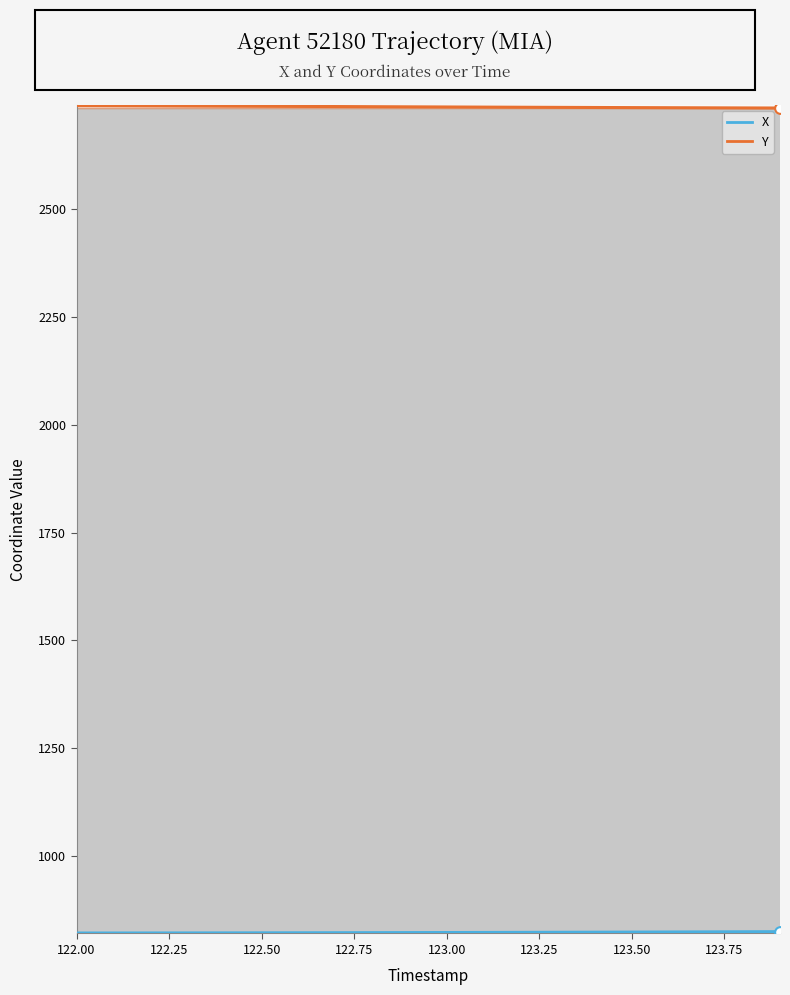

Which series reaches the minimum Y coordinate?

X